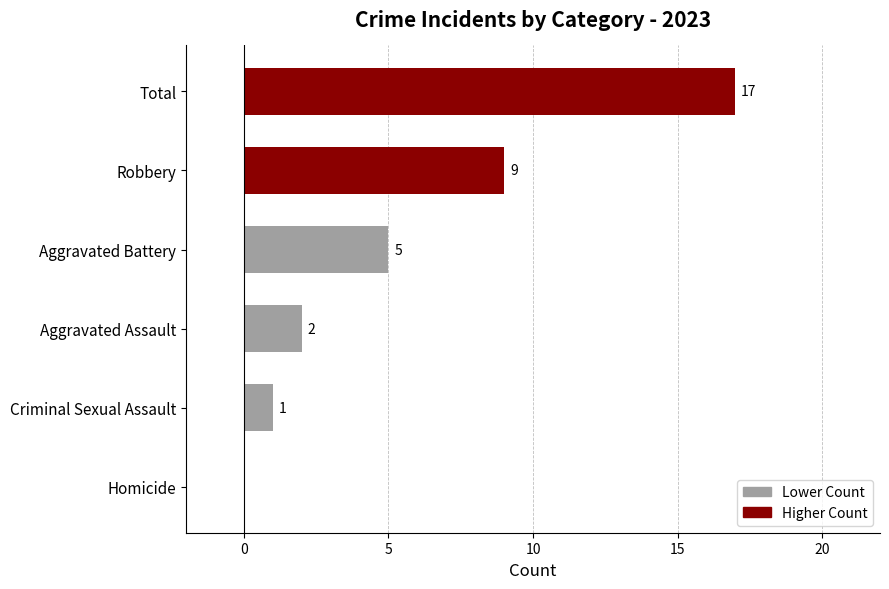

At which label is the value closest to 8?

Robbery